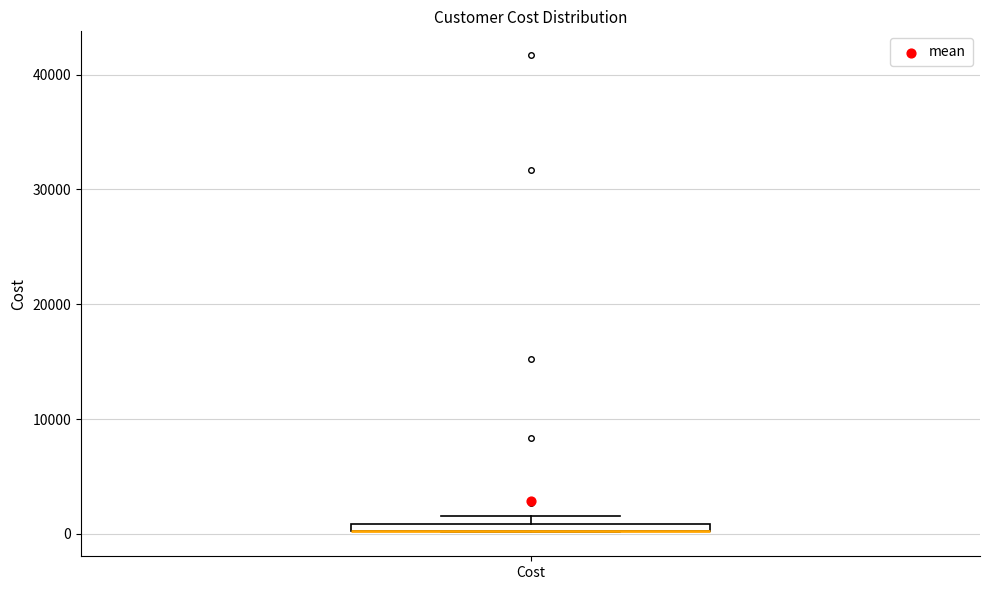

Where is the lower edge of the box for Cost on the y-axis? The values are not printed on the chart, so give them approximately, as read against the axis.

0